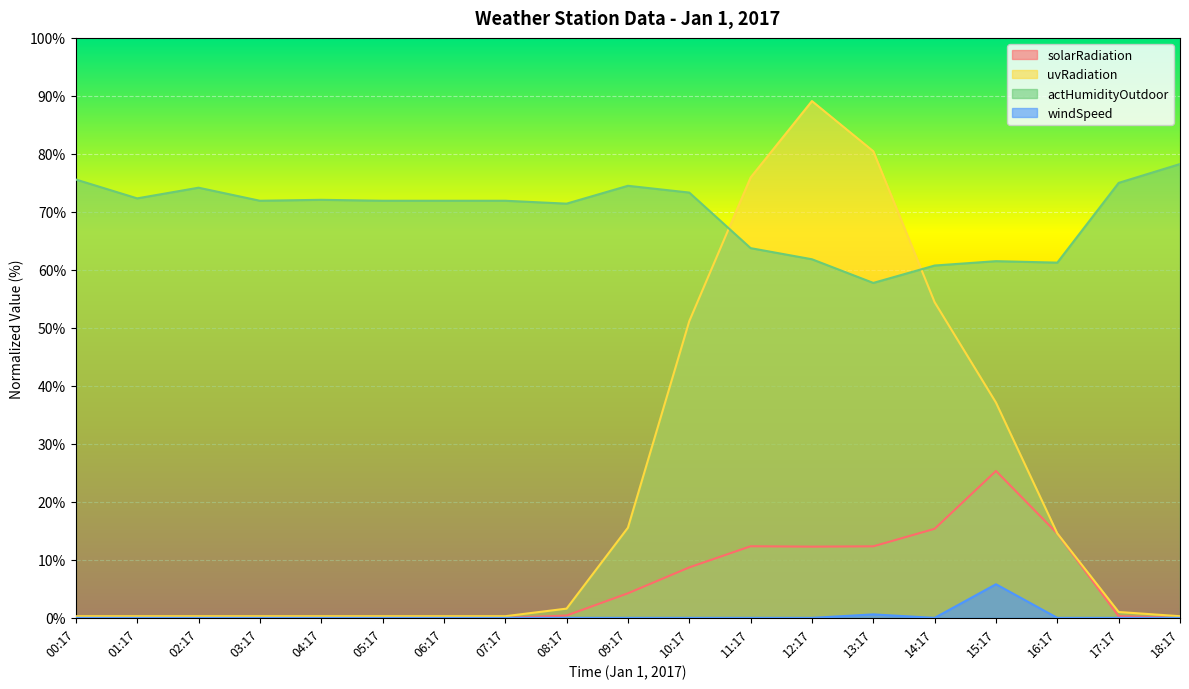

Does the chart display data point markers on the line(s)?

No